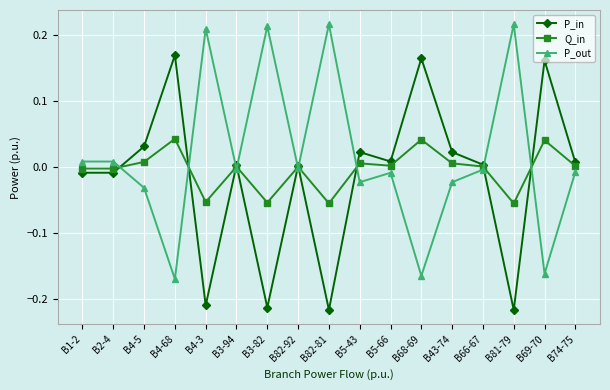

What is the difference between the maximum and minimum values in the P_in series?

0.4